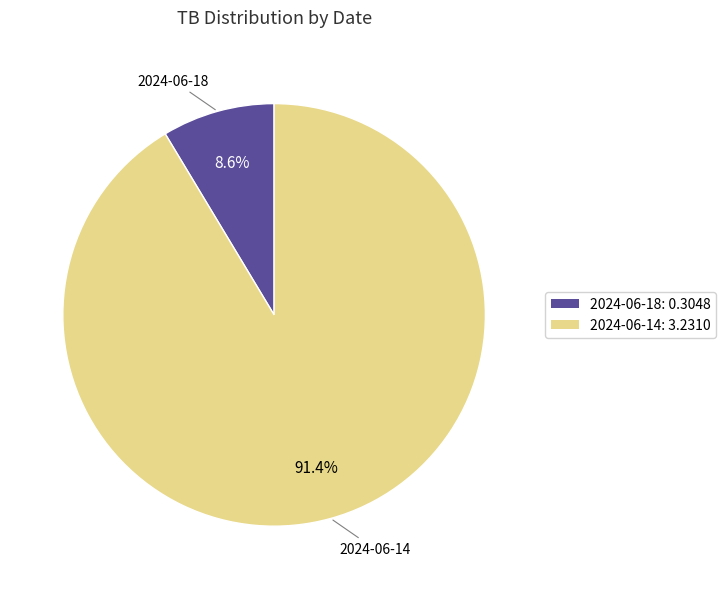

What percentage is the 2024-06-14 slice, to the nearest percent?

91%